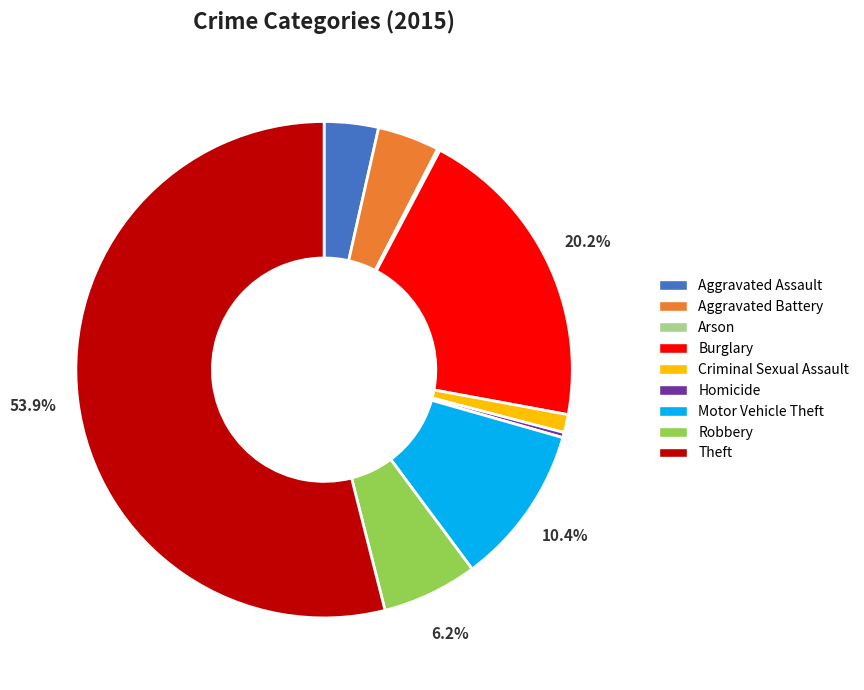

What percentage is the Aggravated Assault slice, to the nearest percent?

4%